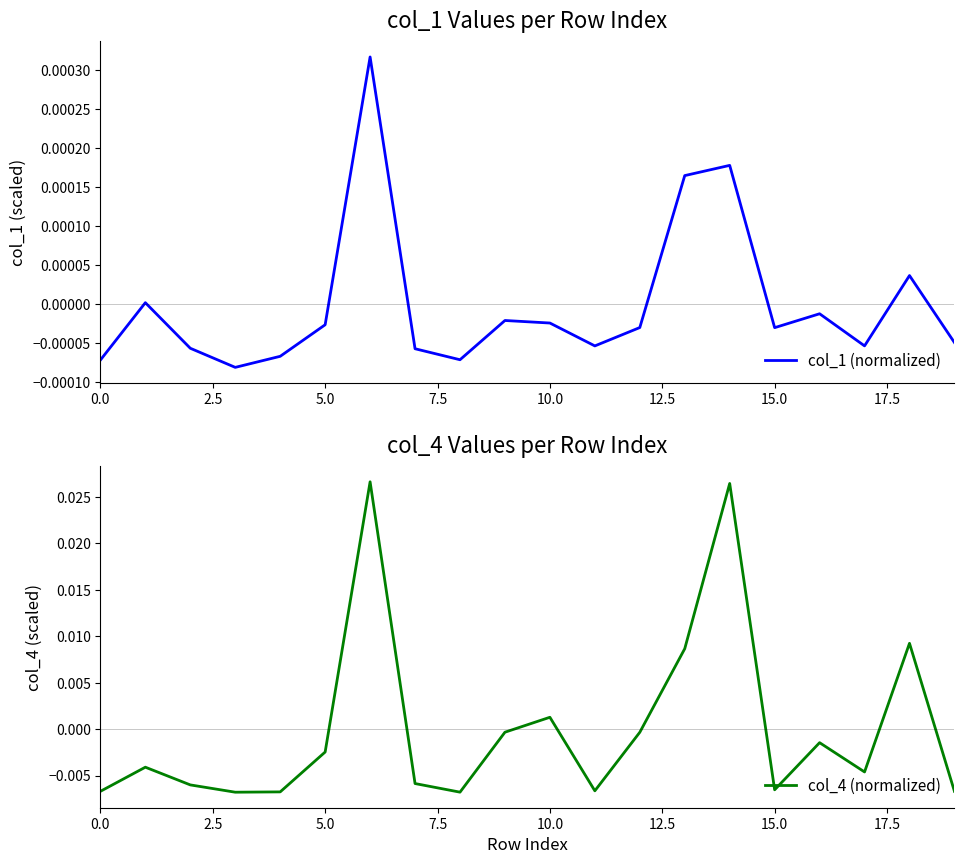

What position from the left is 13?

14